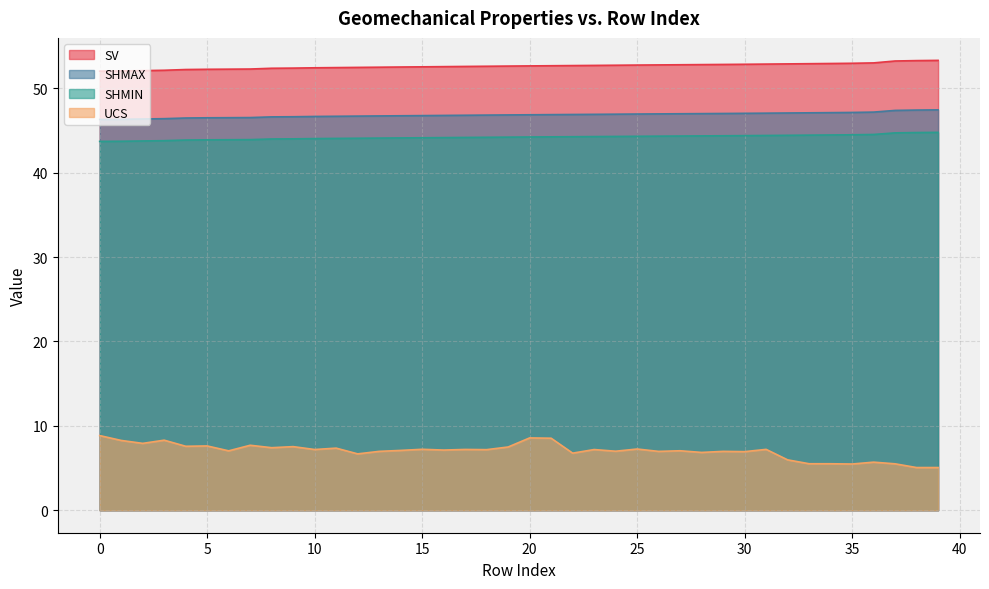

What is the smallest value displayed?

5.1